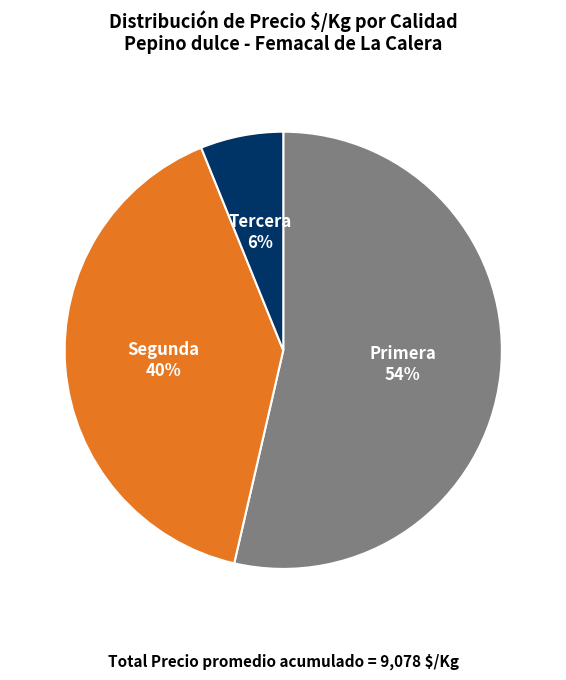

Rank the categories by value from highest to lowest.

Primera, Segunda, Tercera